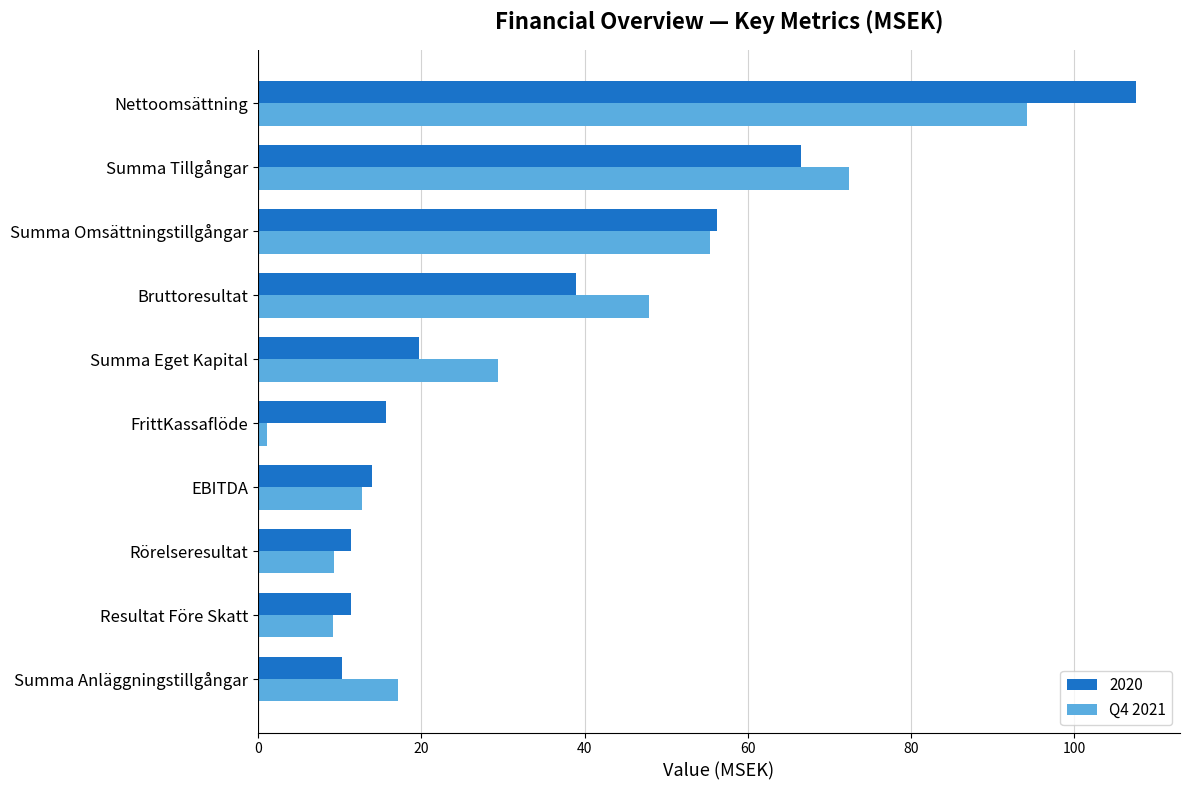

What is the total value across all series at Summa Omsättningstillgångar?

111.7